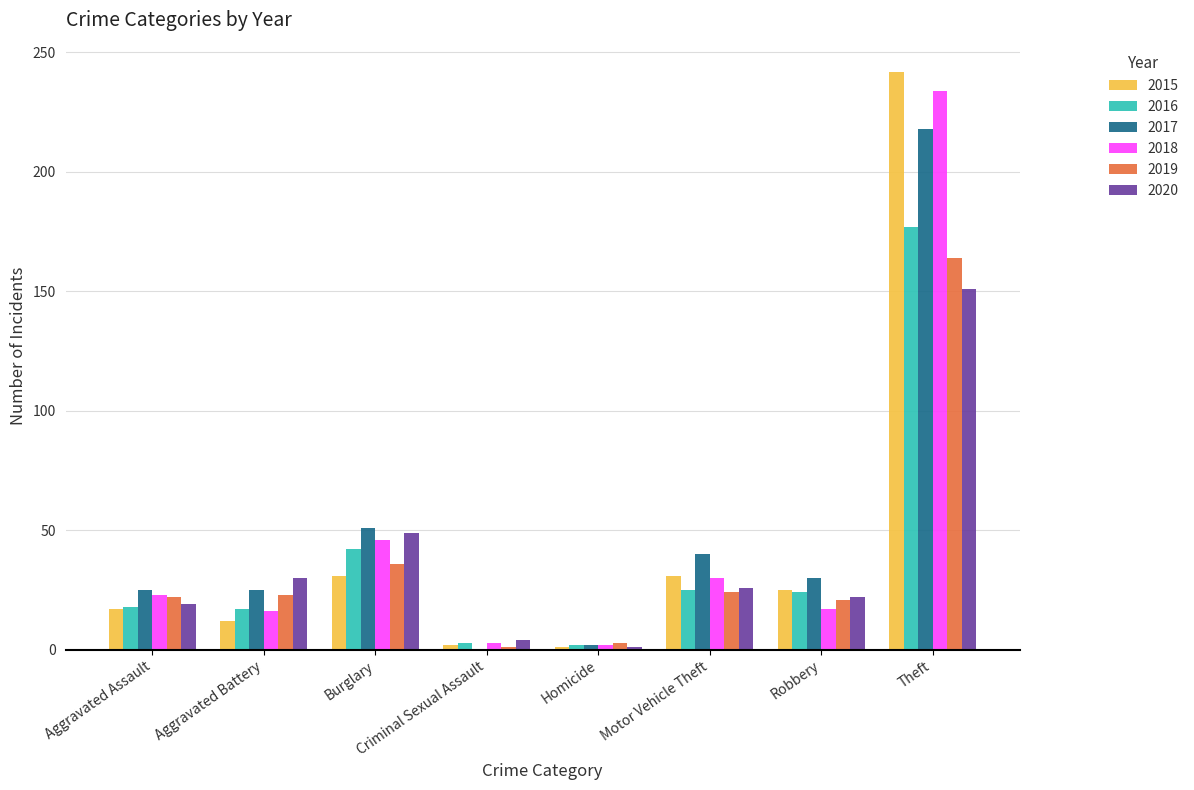

How many groups of bars are there?

8